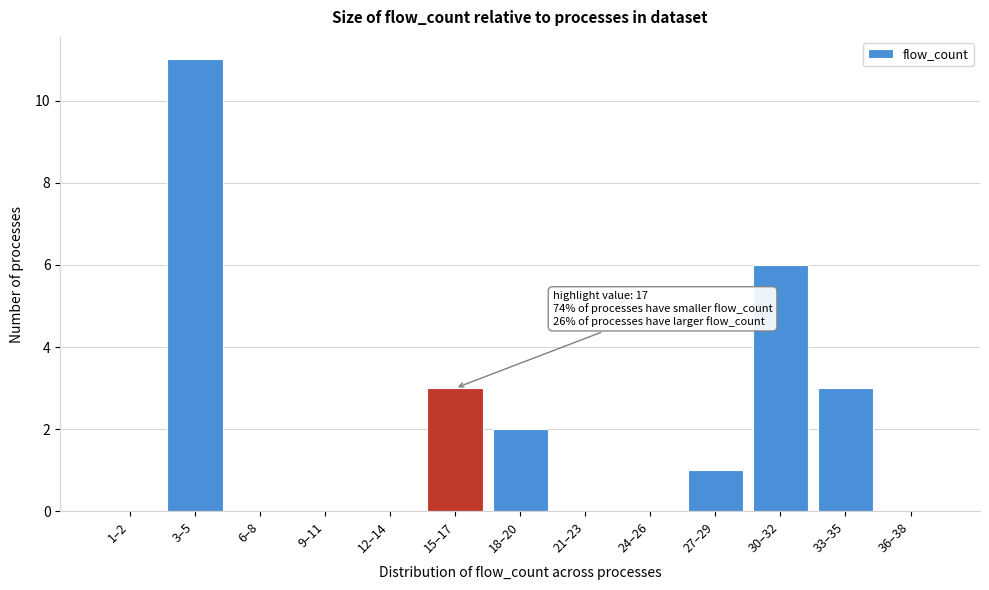

Reading left to right, transcribe all the data shown in this chart.

1–2=0	3–5=11	6–8=0	9–11=0	12–14=0	15–17=3	18–20=2	21–23=0	24–26=0	27–29=1	30–32=6	33–35=3	36–38=0